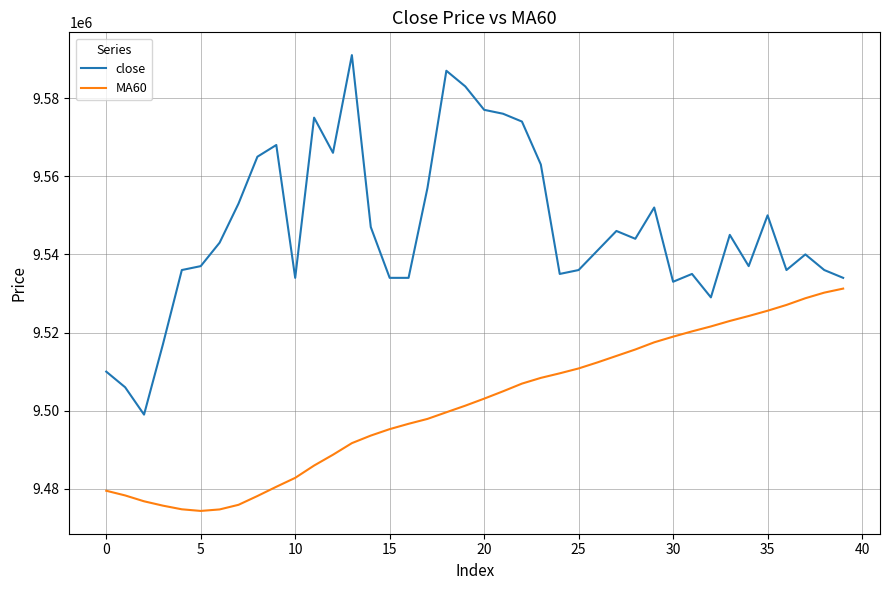

What is the average value of the close series?

9546525.0